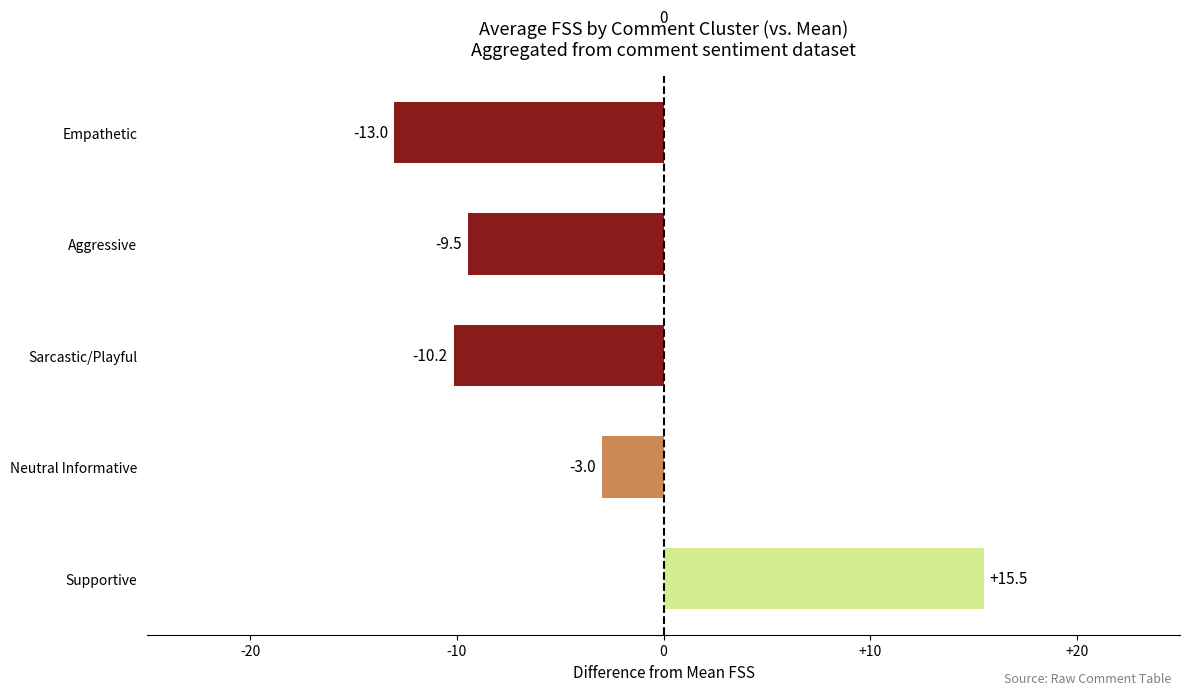

At which label is the value closest to 1?

Neutral Informative